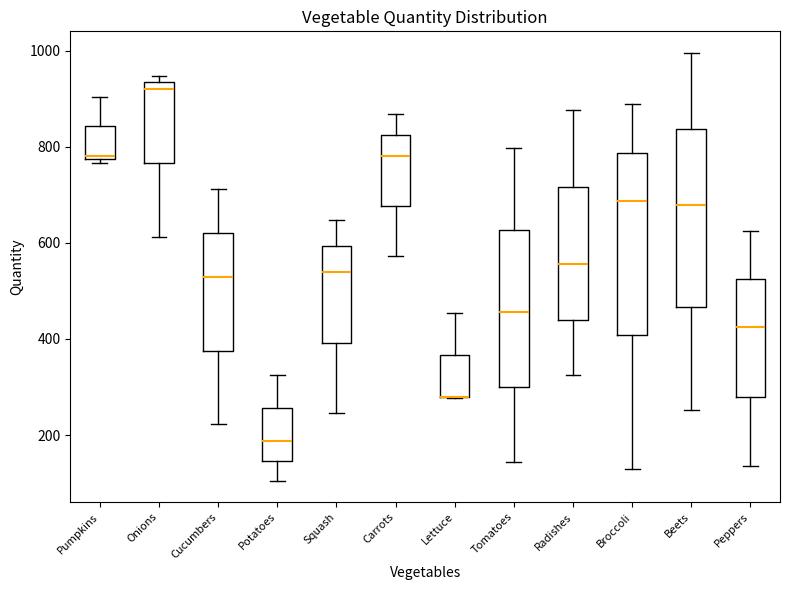

Reading left to right, read every box against the y-axis: the position of its median line, the range the box covers, and the ends of its whiskers. The values are not printed on the chart, so give them approximately, as read against the axis.

Pumpkins: median 780 (just above the box's lower edge), box 780 to 840, whiskers 760 to 900
Onions: median 920, box 760 to 940, whiskers 620 to 940 (just above the box's upper edge)
Cucumbers: median 520, box 380 to 620, whiskers 220 to 720
Potatoes: median 180, box 140 to 260, whiskers 100 to 320
Squash: median 540, box 400 to 600, whiskers 240 to 640
Carrots: median 780, box 680 to 820, whiskers 580 to 860
Lettuce: median 280 (drawn on the box's lower edge), box 280 to 360, whiskers 280 to 460
Tomatoes: median 460, box 300 to 620, whiskers 140 to 800
Radishes: median 560, box 440 to 720, whiskers 320 to 880
Broccoli: median 680, box 400 to 780, whiskers 120 to 880
Beets: median 680, box 460 to 840, whiskers 260 to 1000
Peppers: median 420, box 280 to 520, whiskers 140 to 620